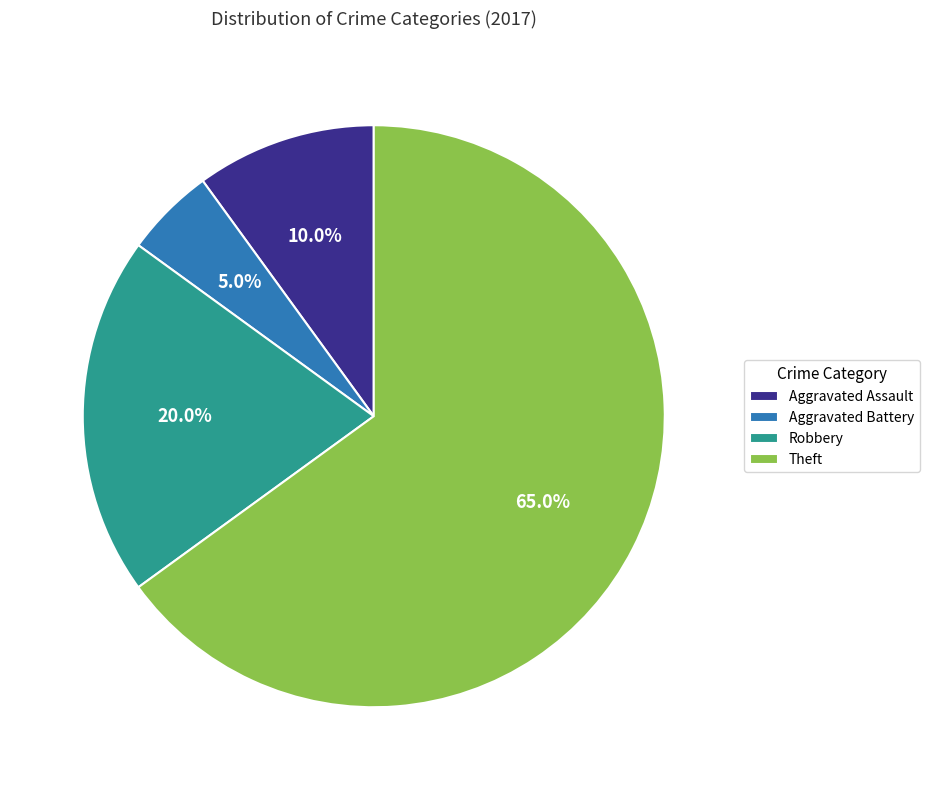

How many slices are in this pie chart?

4